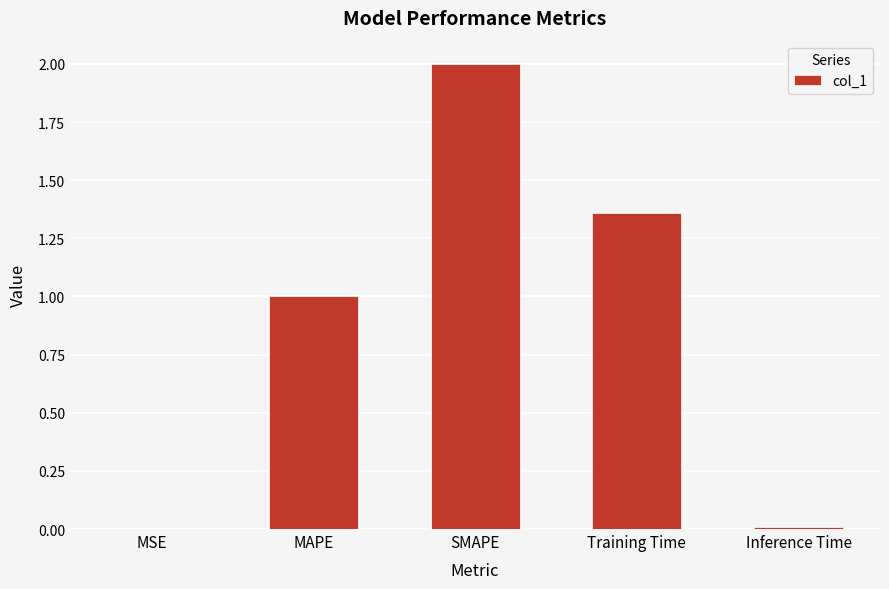

How many distinct data groups are displayed?

1